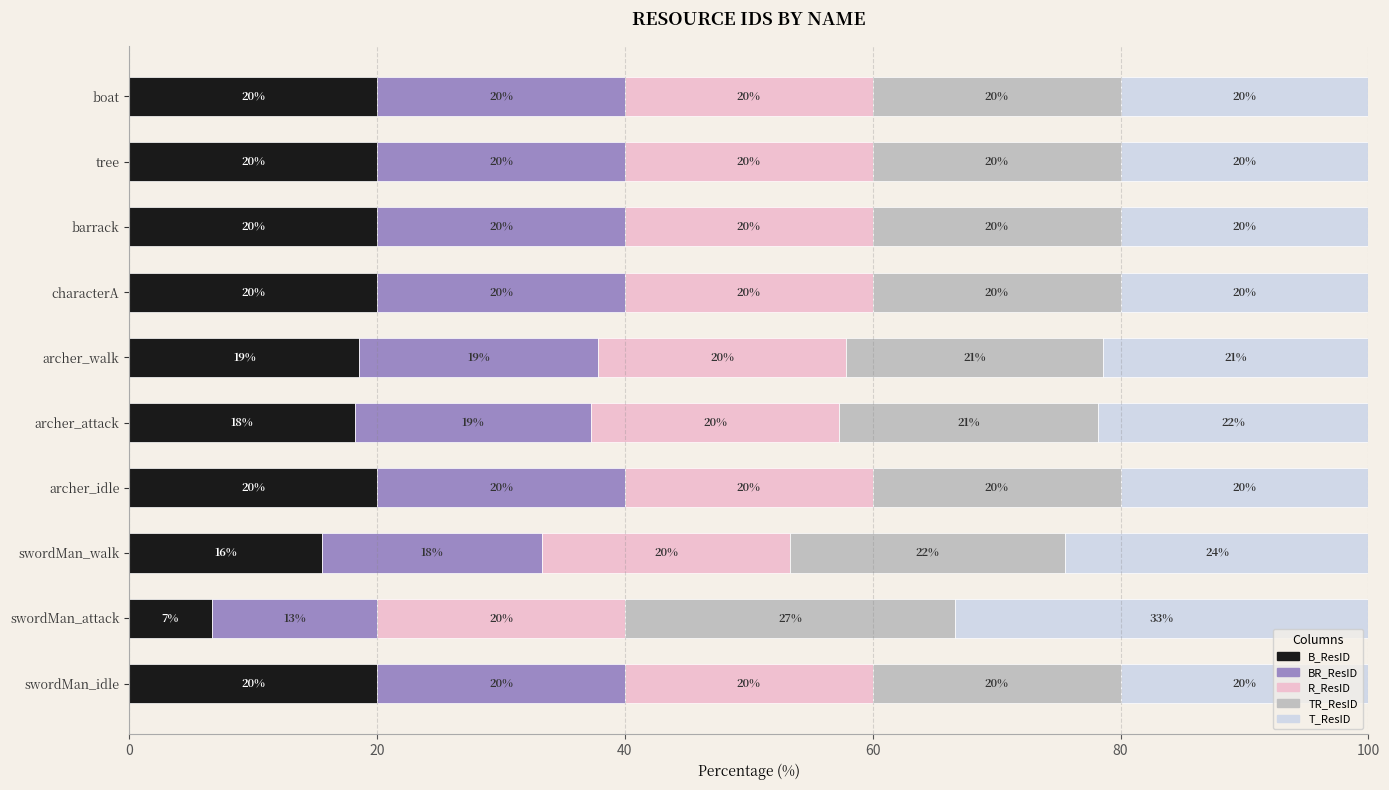

Which category has the lowest value in the B_ResID series?

swordMan_attack